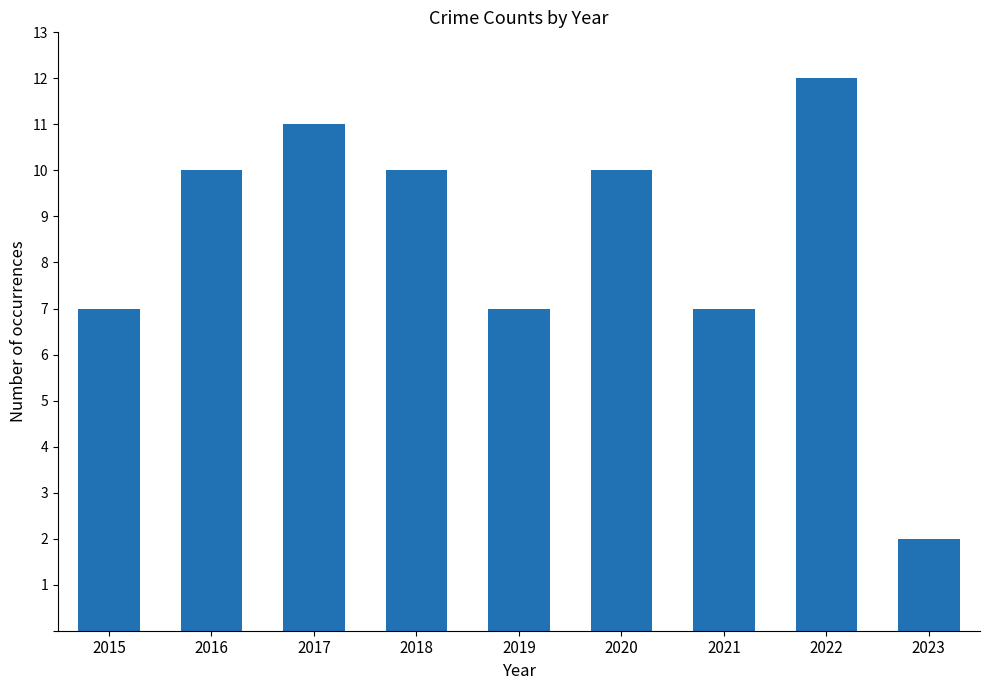

How many series are shown in this chart?

1